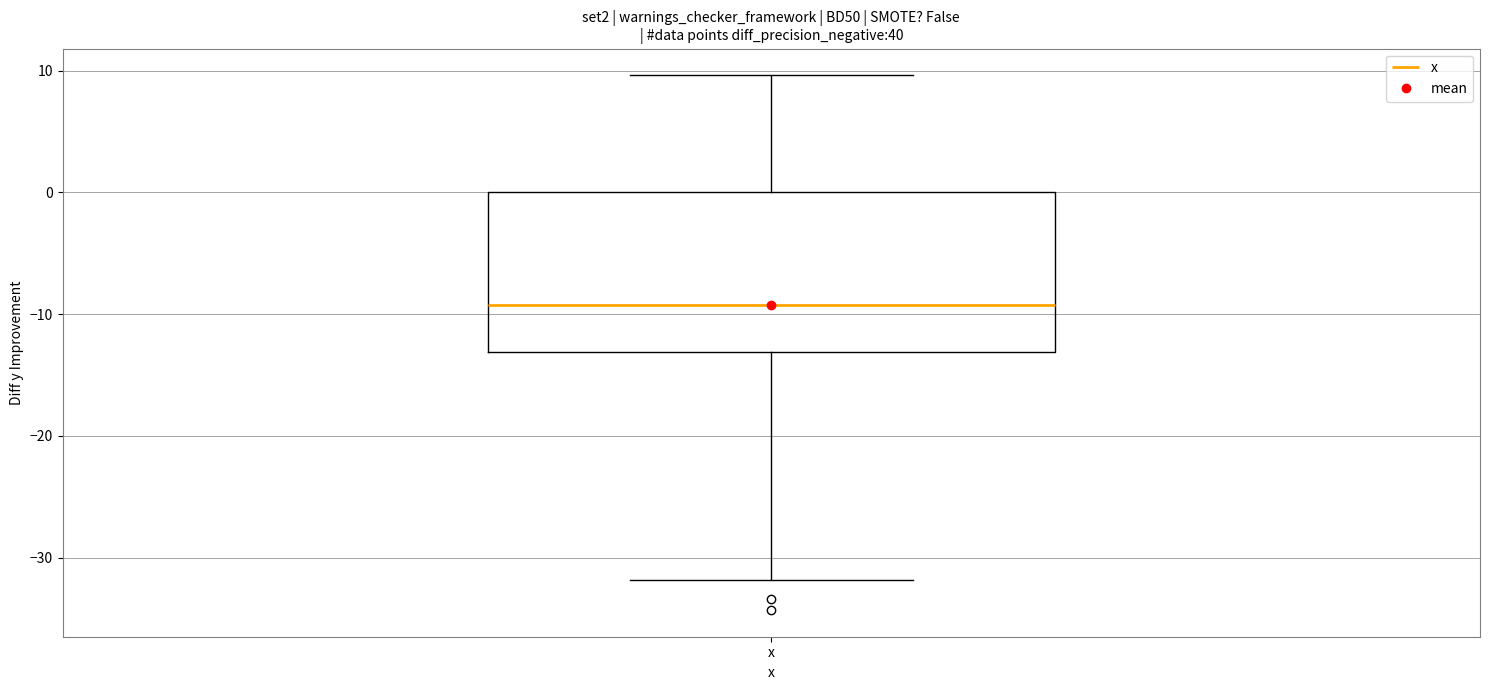

Read this box plot against the y-axis: the position of the median line, the range covered by the box, and the ends of both whiskers. The values are not printed on the chart, so give them approximately, as read against the axis.

median -9, box -13 to 0, whiskers -32 to 10